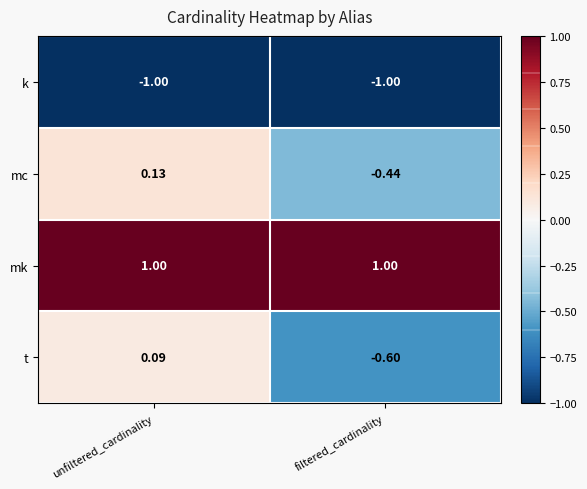

Rank the series at filtered_cardinality from highest to lowest value.

mk, mc, t, k